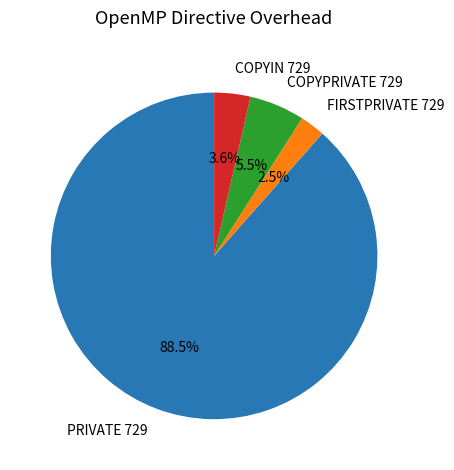

Rank the categories by value from lowest to highest.

FIRSTPRIVATE 729, COPYIN 729, COPYPRIVATE 729, PRIVATE 729